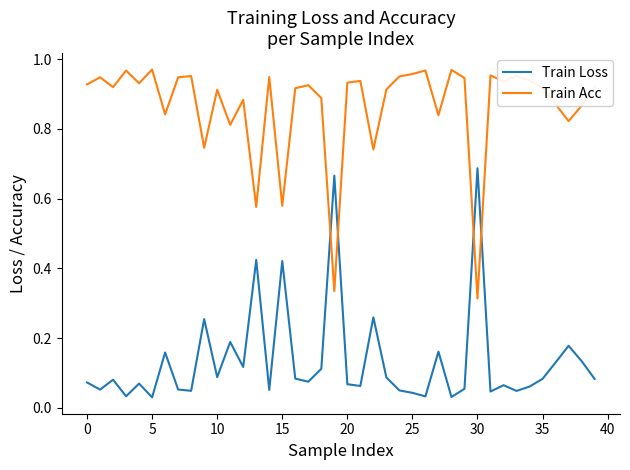

How many series are shown in this chart?

2